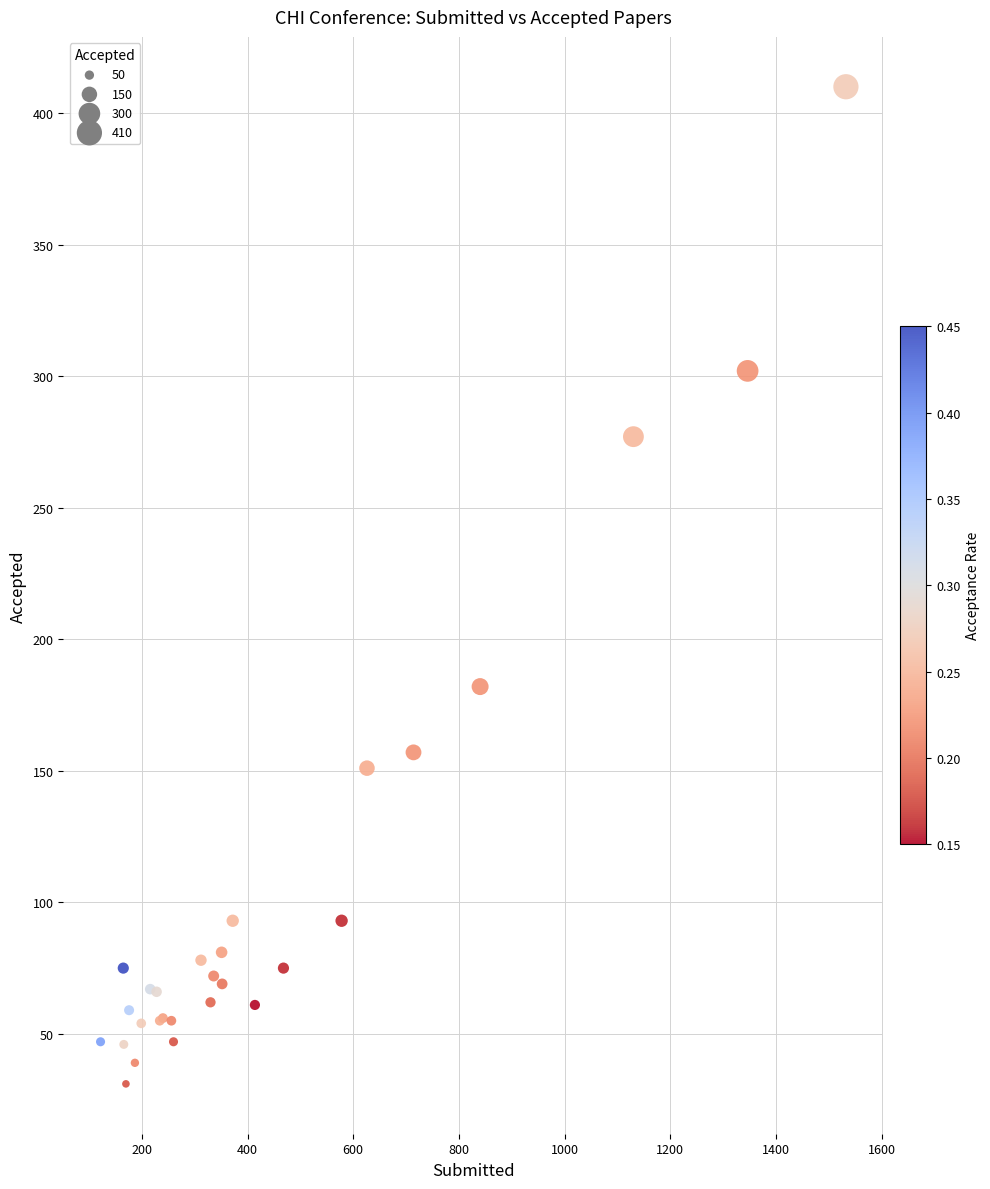

What Y value in the scatter plot is closest to 220?

182